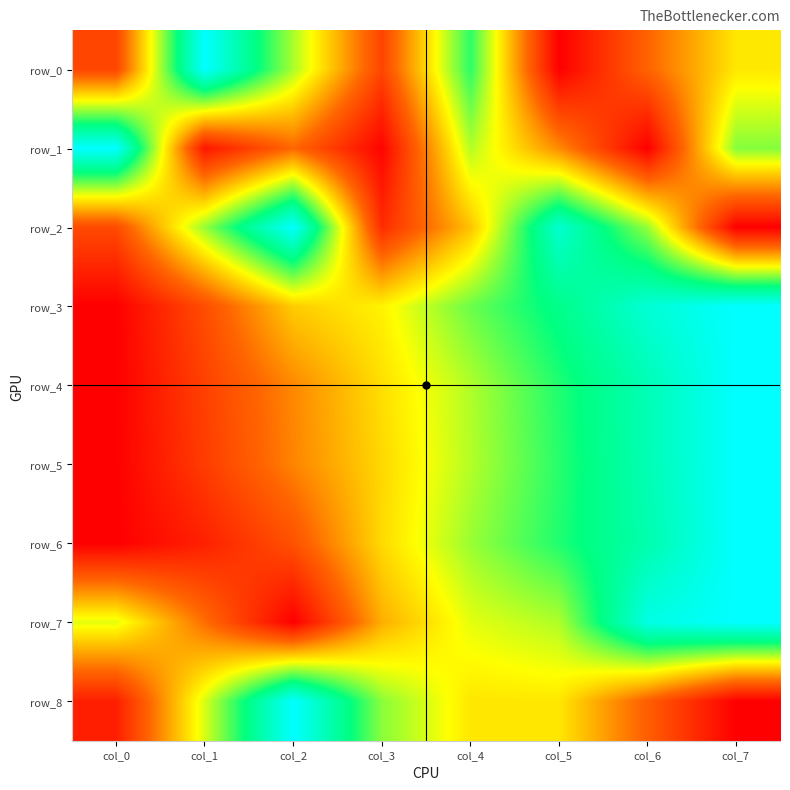

How many values in the row_0 series exceed 0?

7